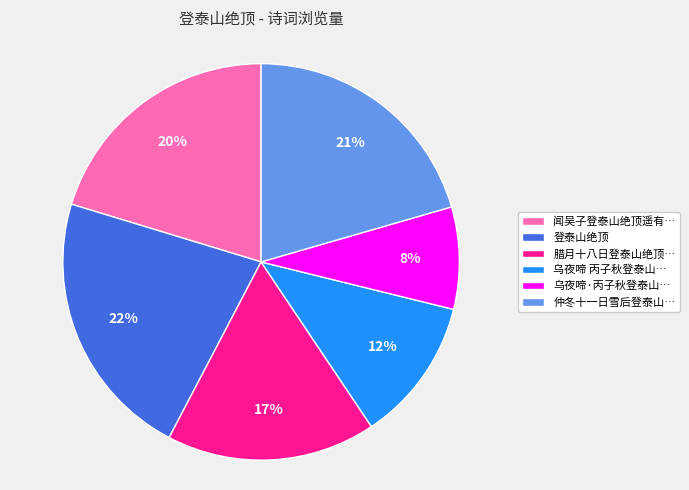

Is it true that 腊月十八日登泰山绝顶… is 17% of the pie?

True